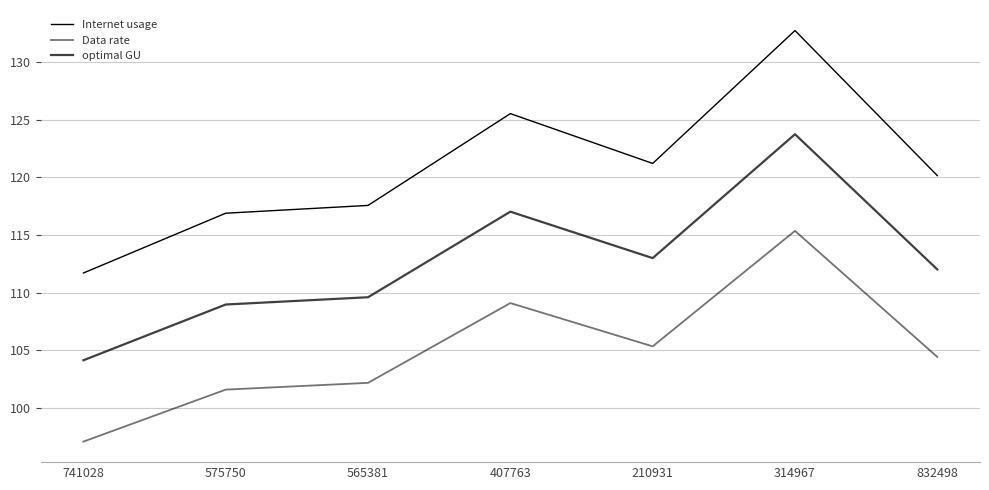

What is the average value of the Data rate series?

105.0